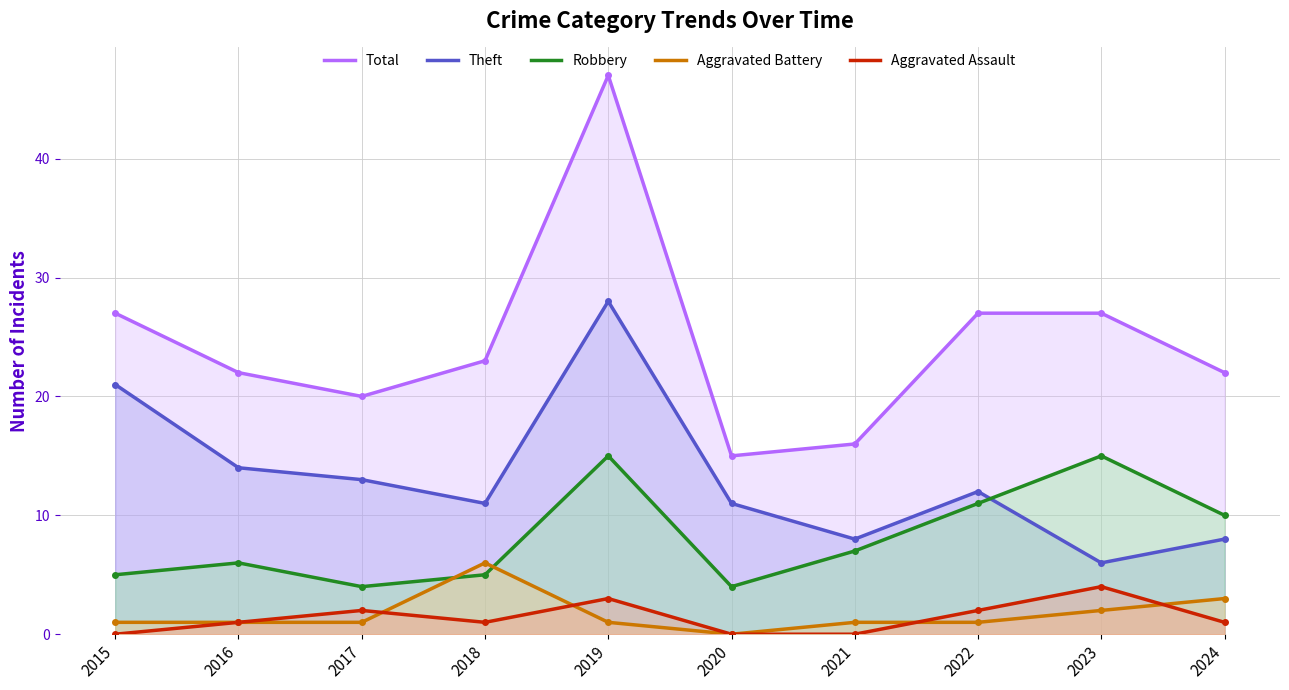

List the series in order of their peak value, highest first.

Total, Theft, Robbery, Aggravated Battery, Aggravated Assault